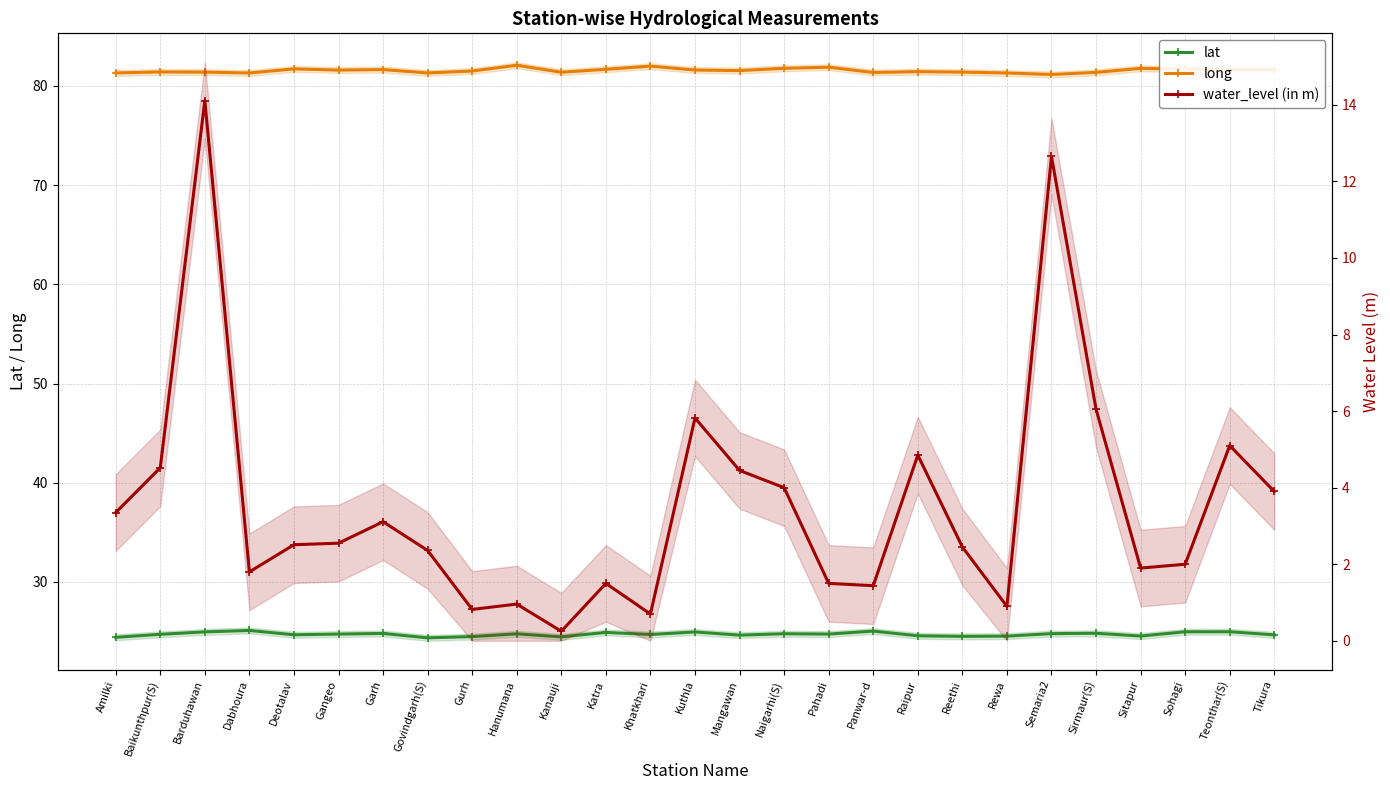

Rank the series by their maximum value, from lowest to highest.

water_level (in m), lat, long